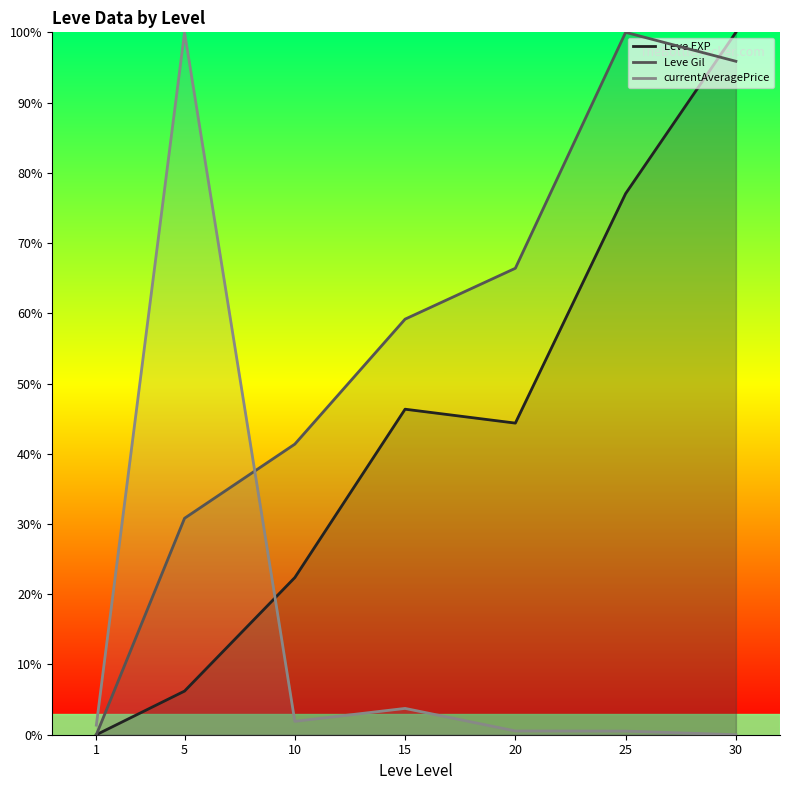

True or false: currentAveragePrice and Leve EXP cross at least once.

True